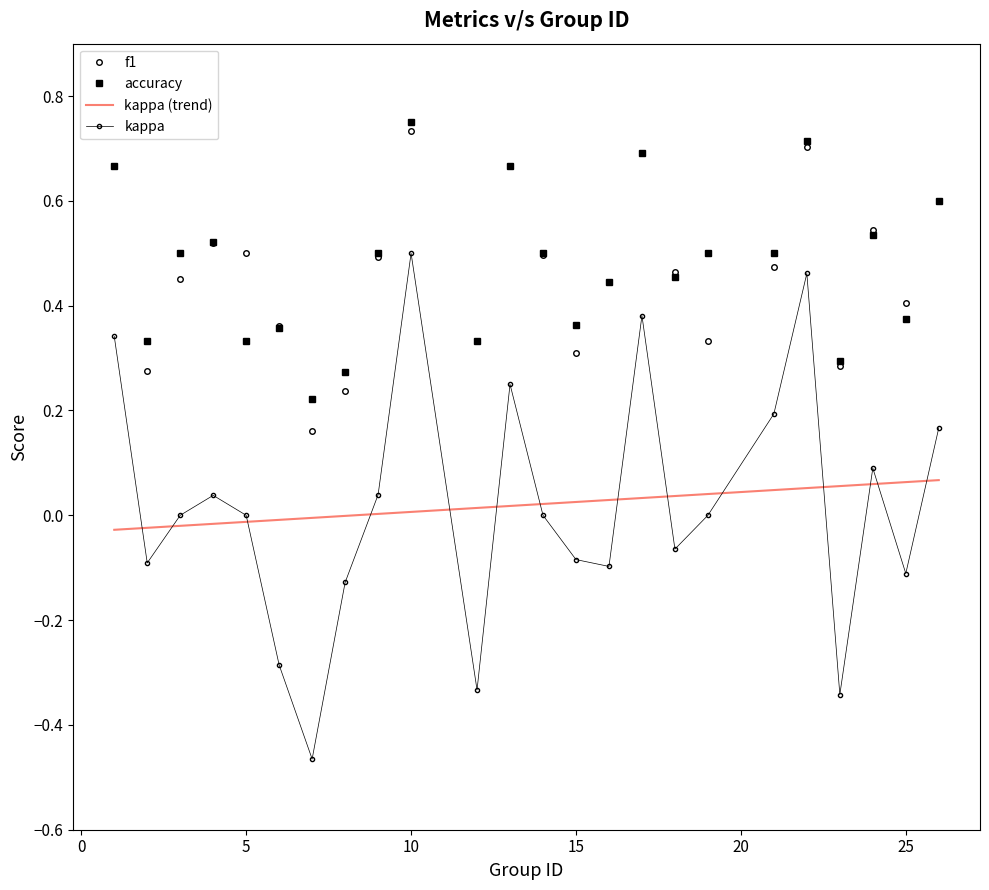

In f1, how many points are higher than both neighbors (excluding endpoints)?

6